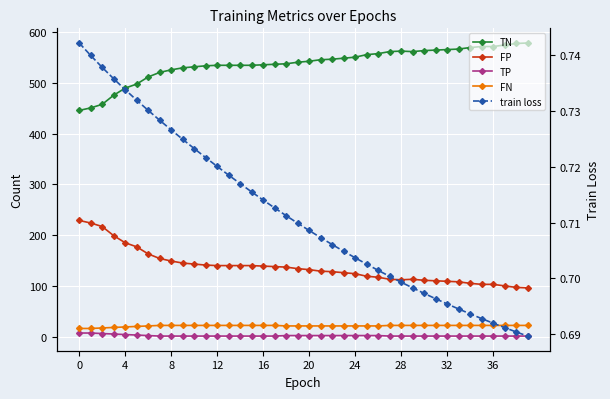

What is the difference between the maximum and minimum values in the TP series?

6.0